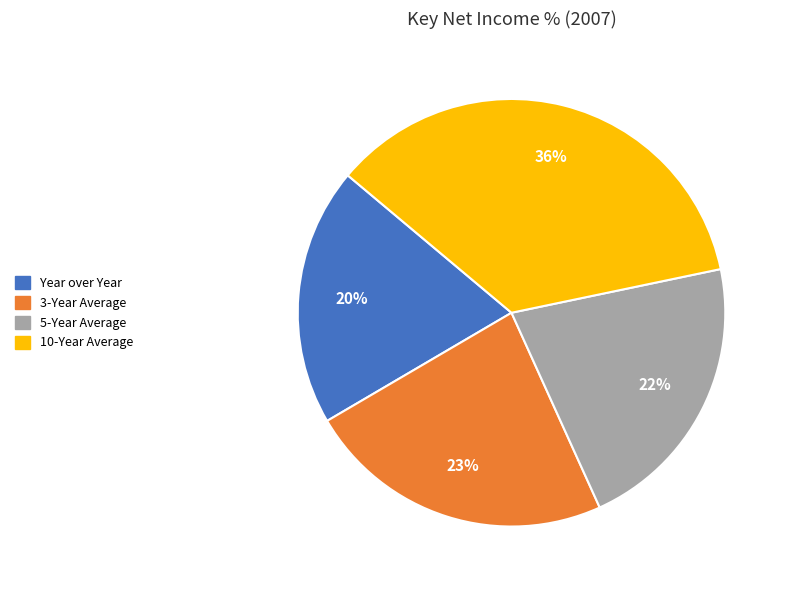

True or false: 5-Year Average accounts for 9% of the total.

False